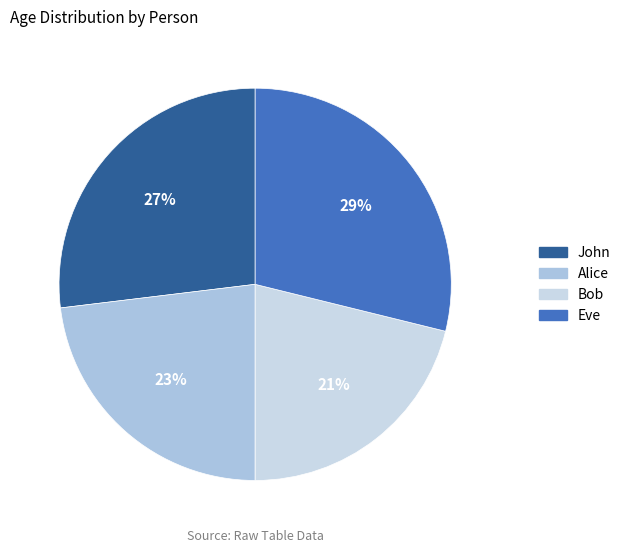

Does John account for over 50% of the chart?

No